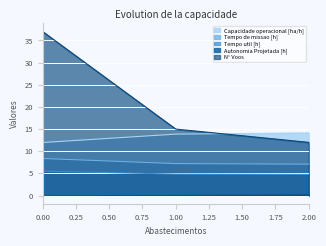

Count the Autonomia Projetada [h] values in the range 0 to 1.

3